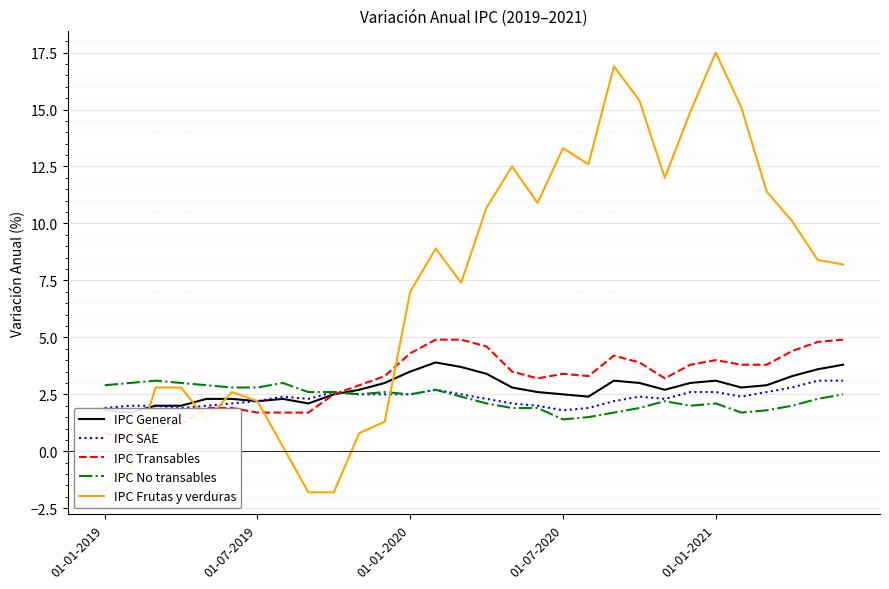

What are all the series names shown in the legend?

IPC General, IPC SAE, IPC Transables, IPC No transables, IPC Frutas y verduras